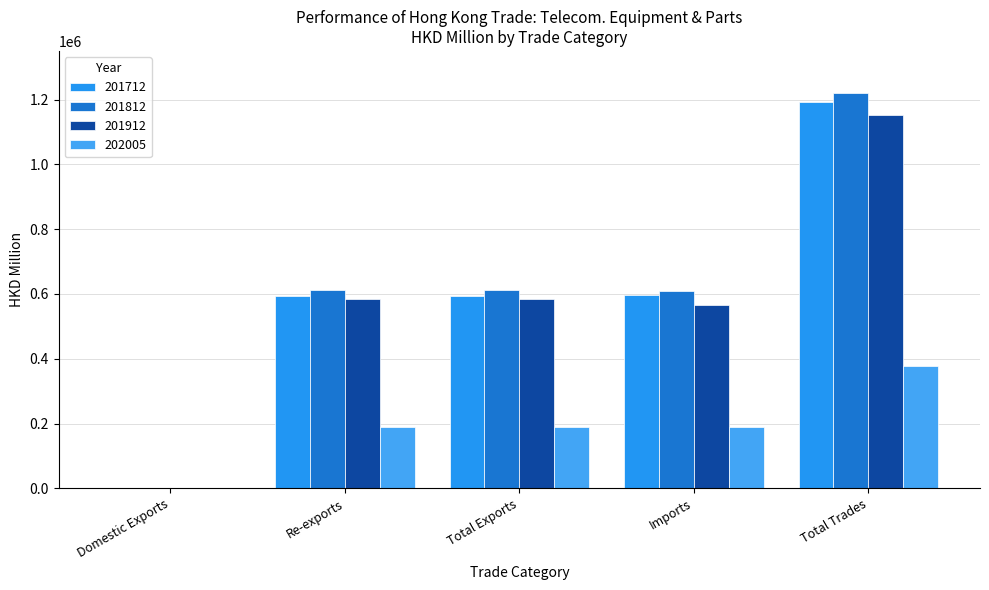

Reading left to right, transcribe all the data shown in this chart.

201712: 221.2	594979.6	595200.8	596496.5	1191697.3
201812: 98.9	613117.4	613216.3	608018.6	1221234.9
201912: 41.4	585741.6	585782.9	565976.5	1151759.4
202005: 8.1	189533.0	189541.2	188320.3	377861.4